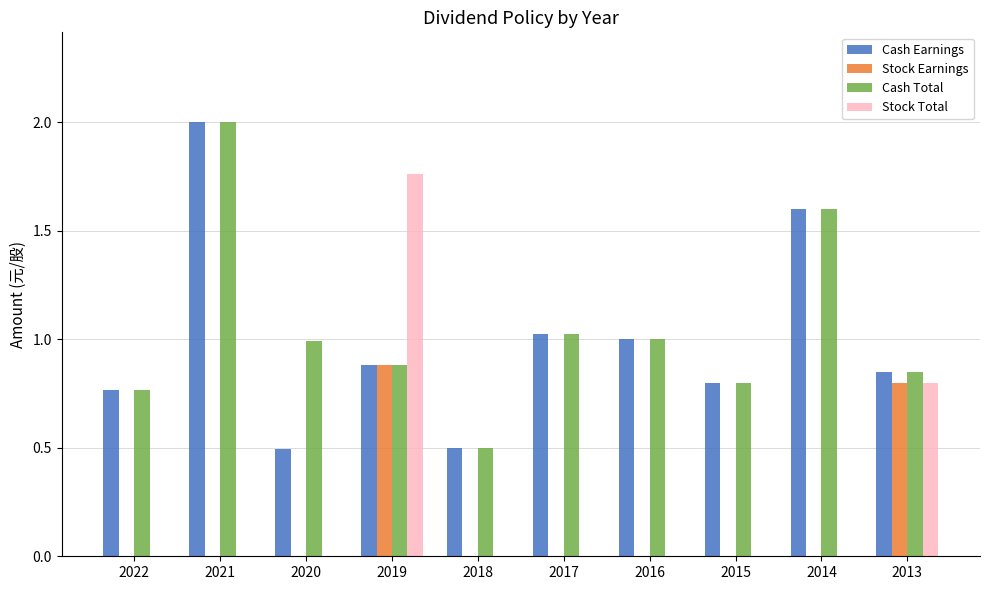

Is it true that Stock Total equals 0.2 at 2013?

False